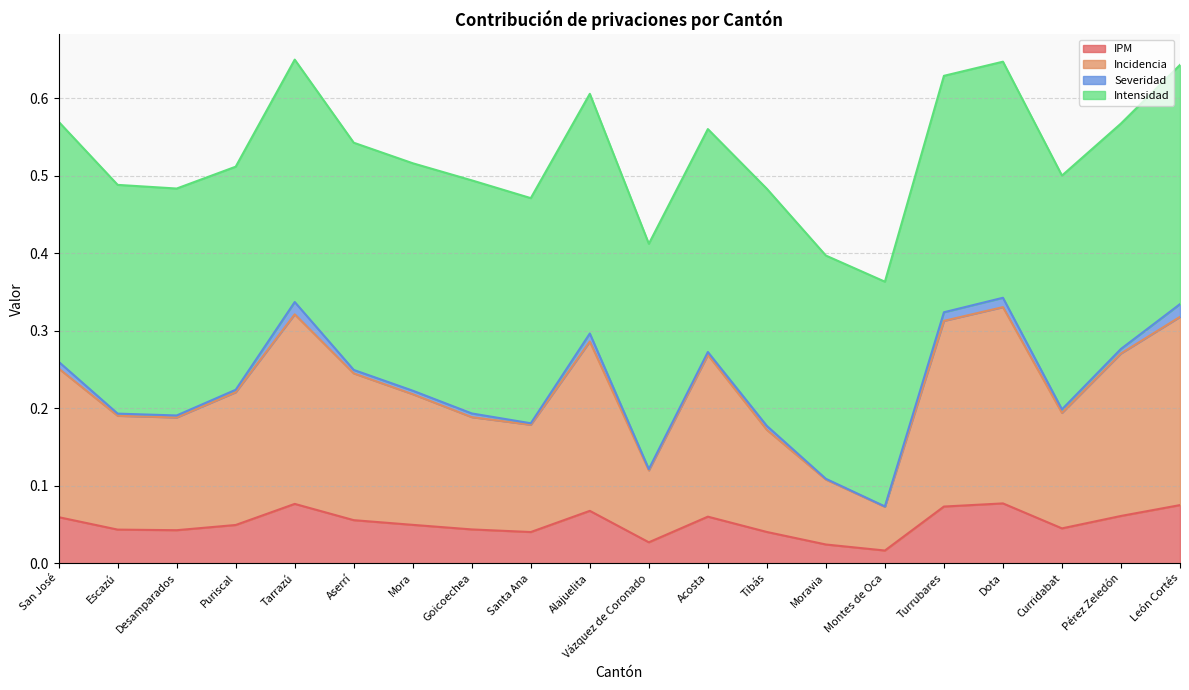

Read the IPM value at Tarrazú.

0.1